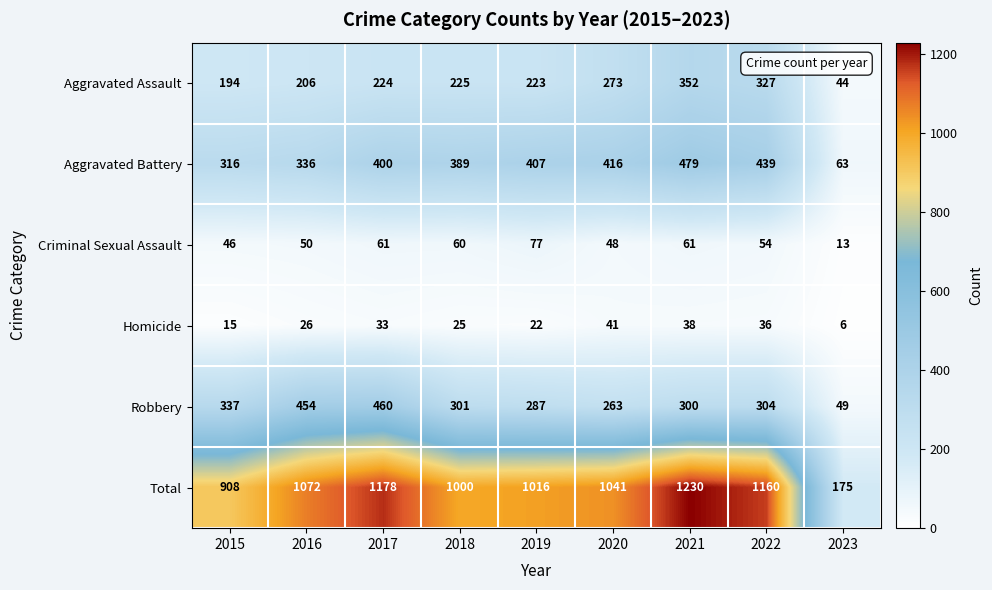

At which category is the sum across all series the highest?

2021